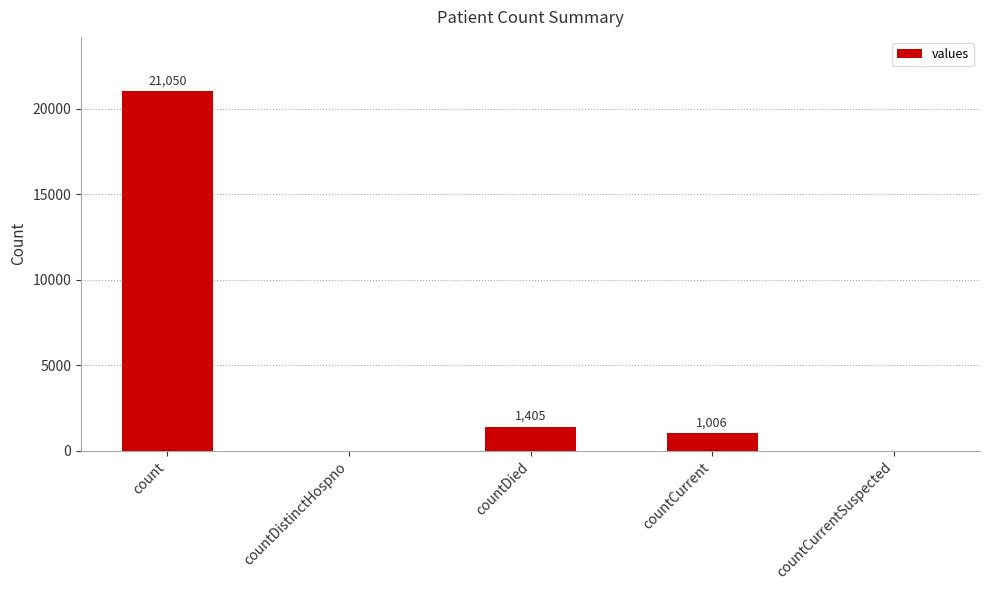

At which category does the chart reach its peak across all series?

count